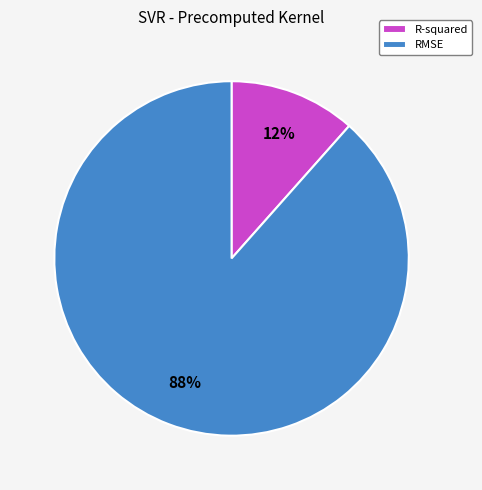

How many slices are in this pie chart?

2